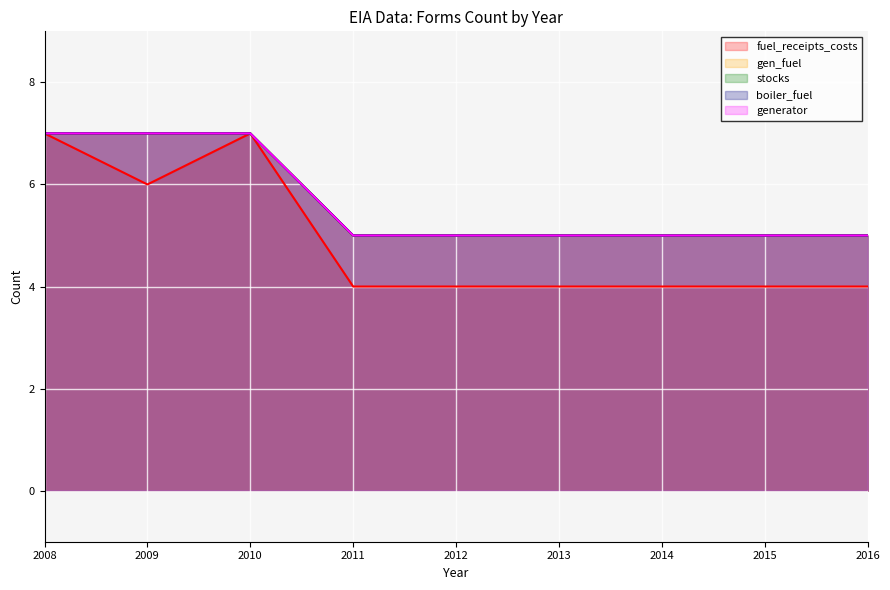

True or false: gen_fuel and boiler_fuel intersect in this chart.

False